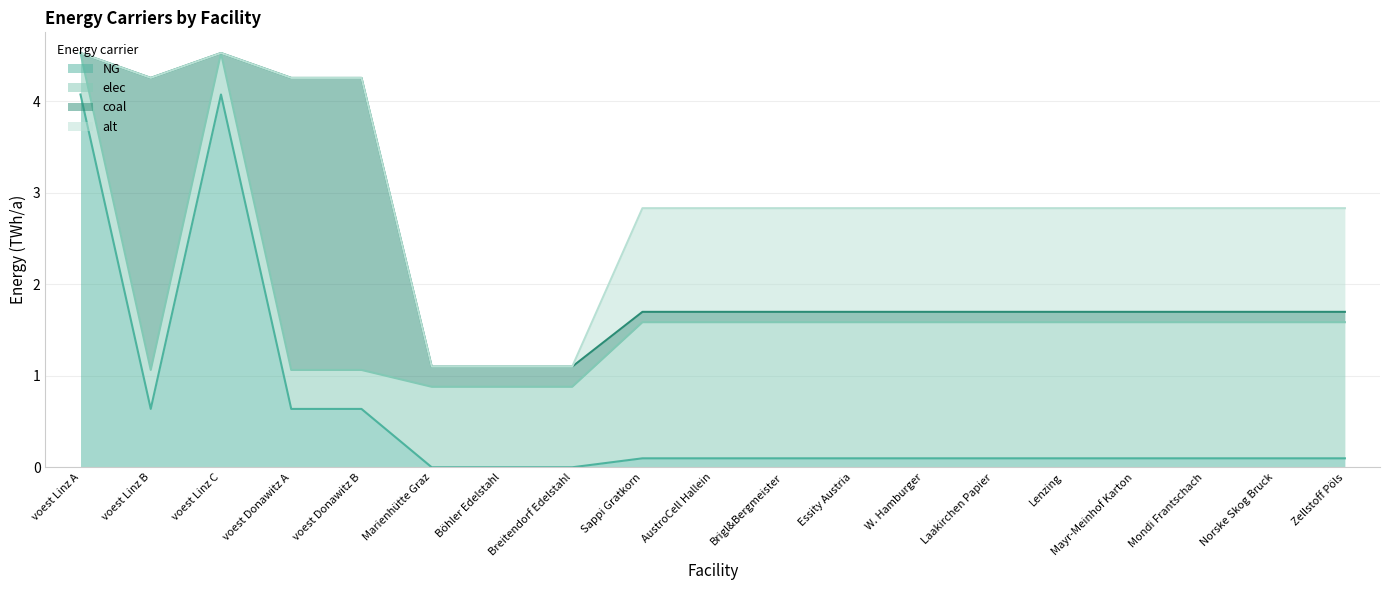

True or false: alt and NG cross at least once.

False